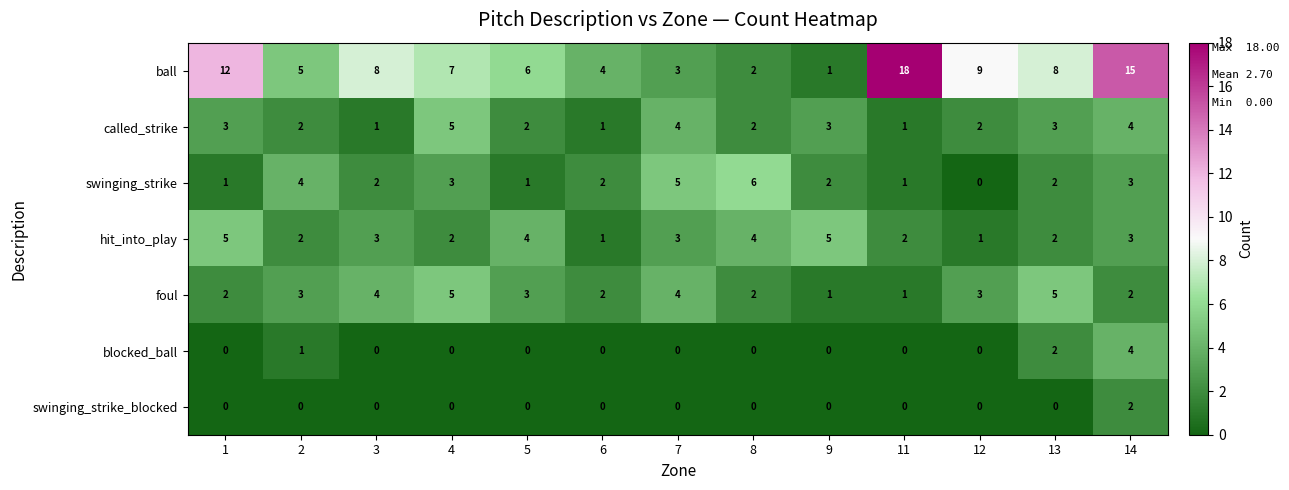

Which series has the widest spread of values?

ball